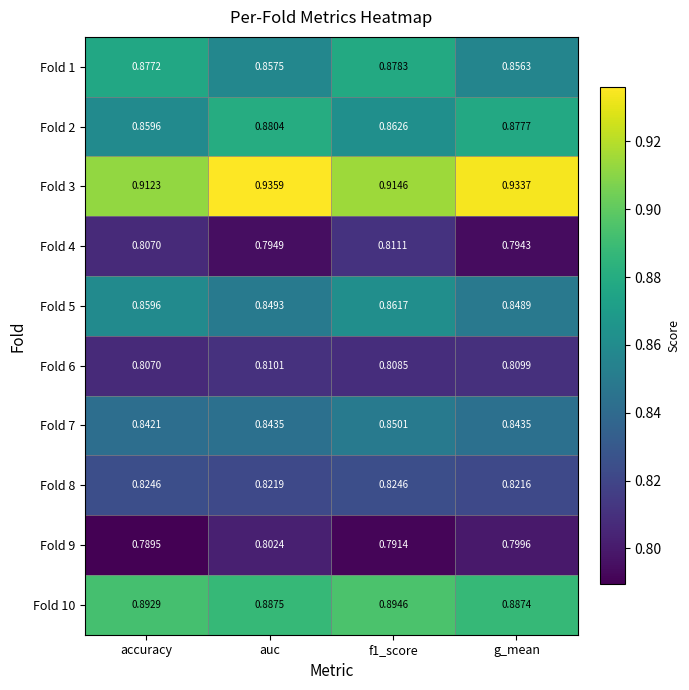

At which label is Fold 2 closest to 0?

accuracy